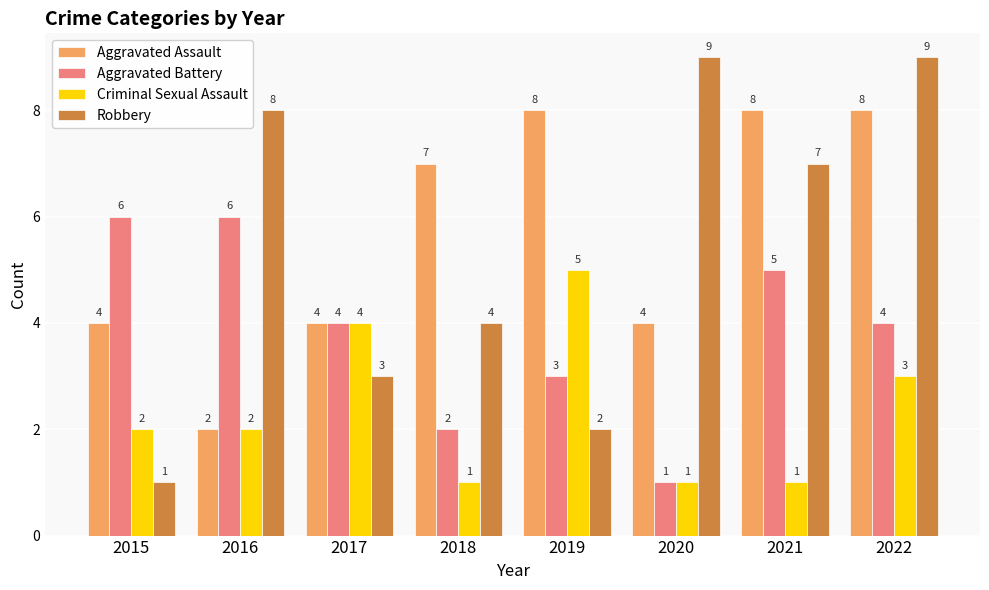

At which label is Aggravated Battery closest to 3?

2019